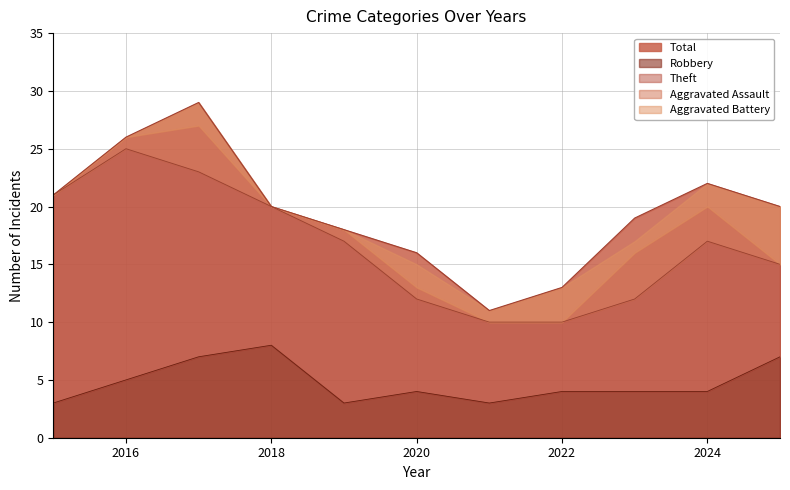

At which category does the chart reach its minimum across all series?

2015